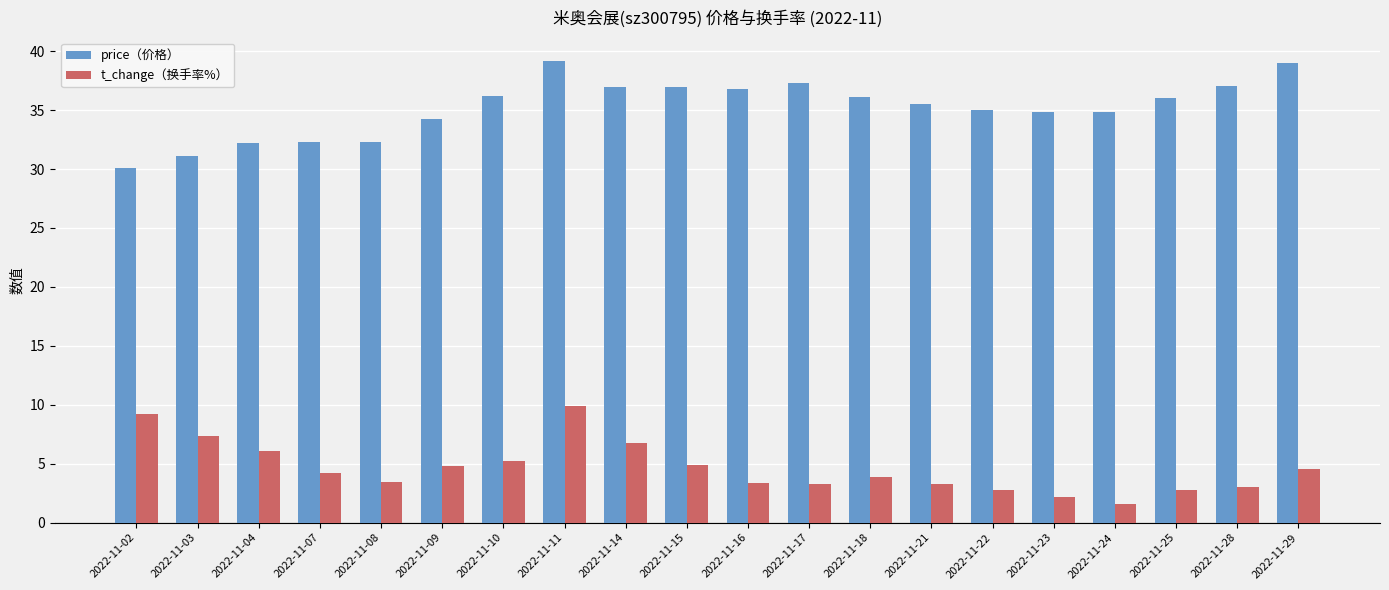

Is the value of t_change（换手率%） at 2022-11-17 greater than the value of price（价格） at 2022-11-07?

No